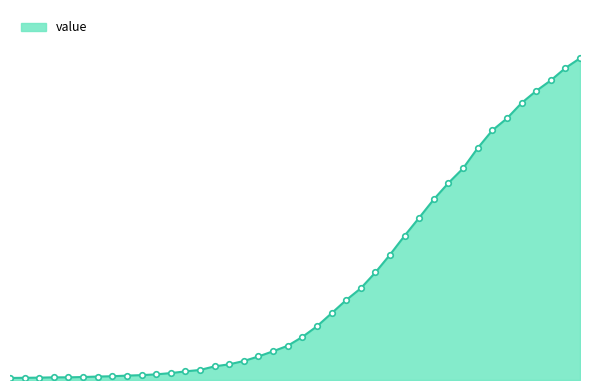

Does the chart have visible grid lines?

No